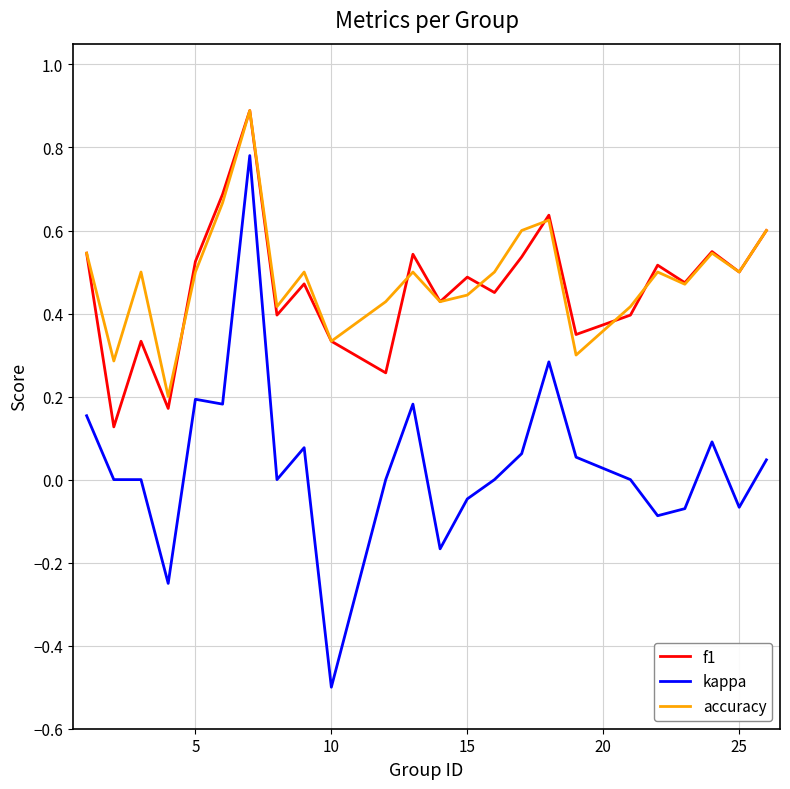

Which series has the widest spread of values?

kappa